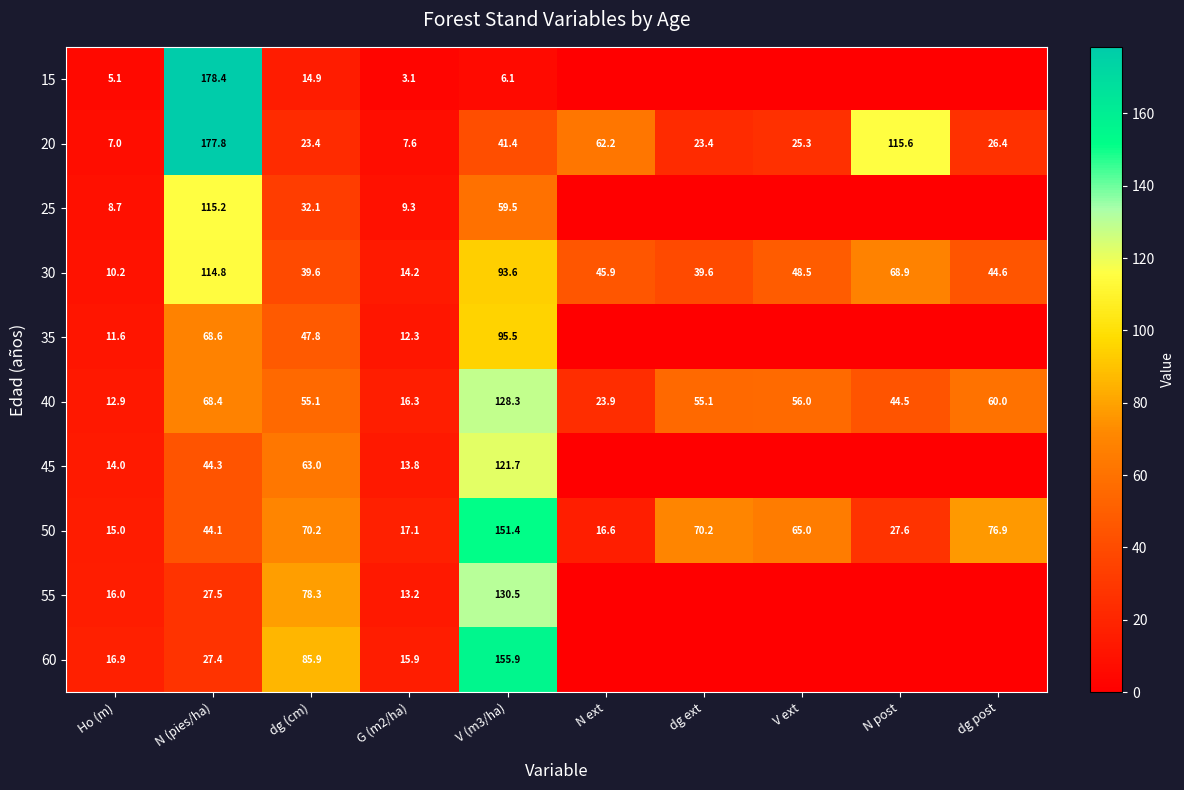

What is the difference between the highest and lowest values at N (pies/ha)?

151.0